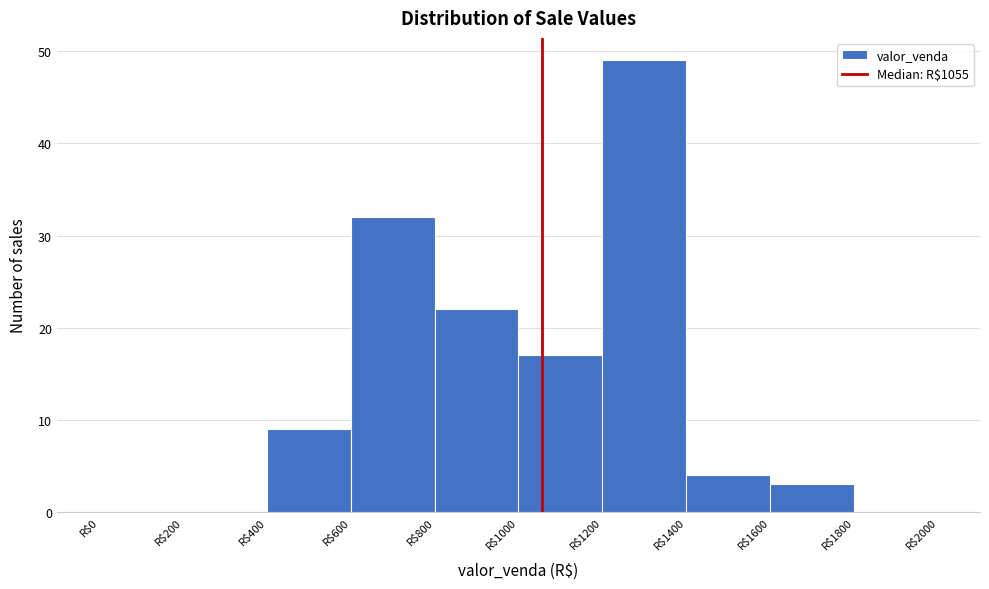

Over which range of the x-axis is the bar tallest?

1200 to 1400